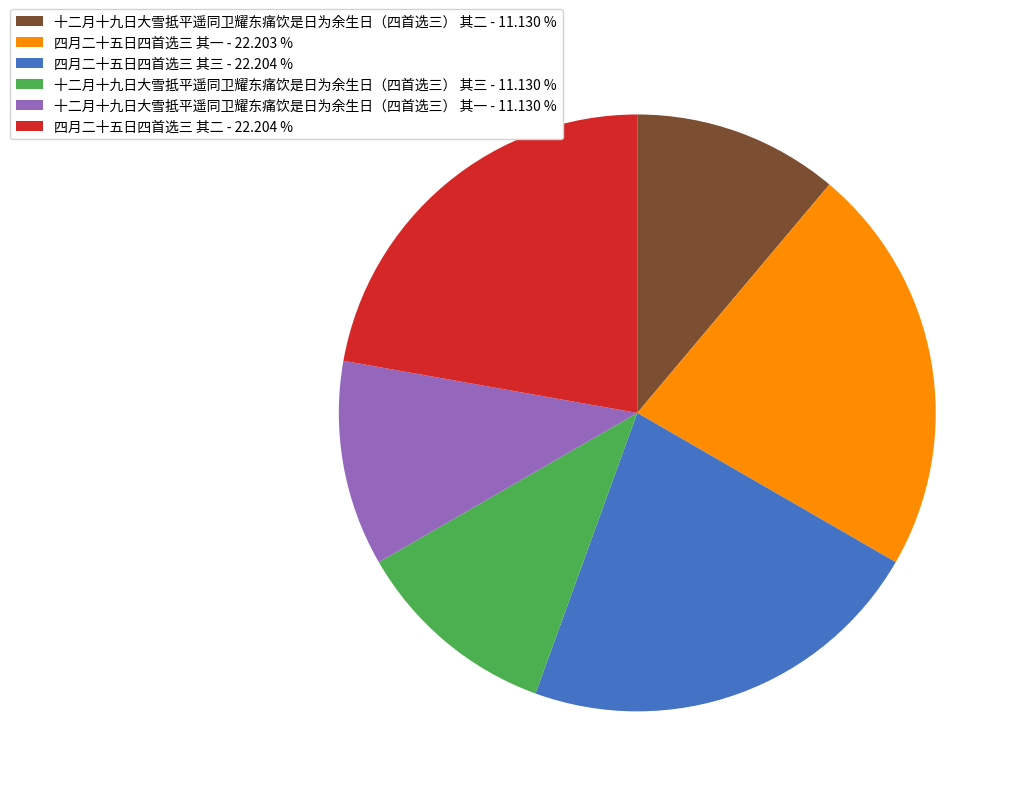

Is 四月二十五日四首选三 其三 the majority of the pie?

No